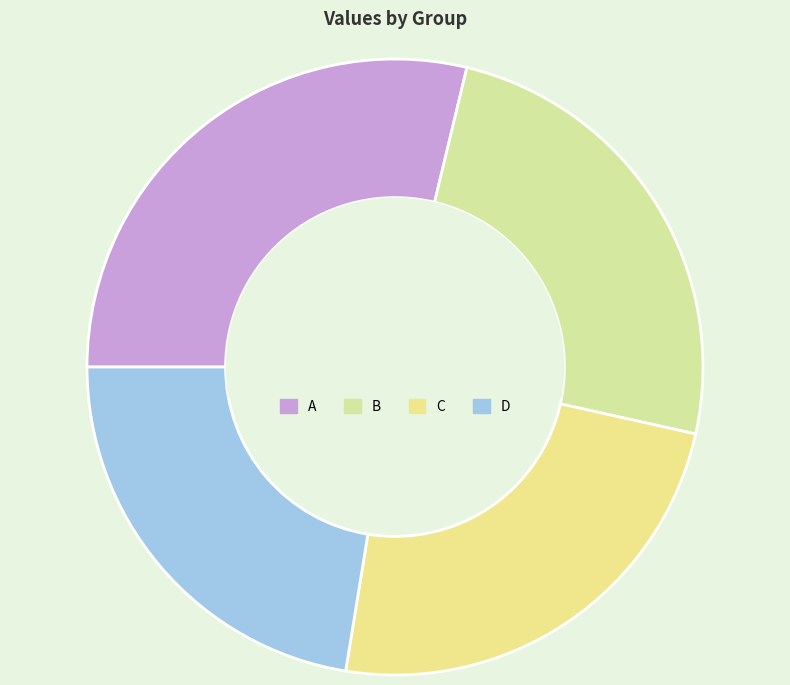

How many segments does this pie chart have?

4